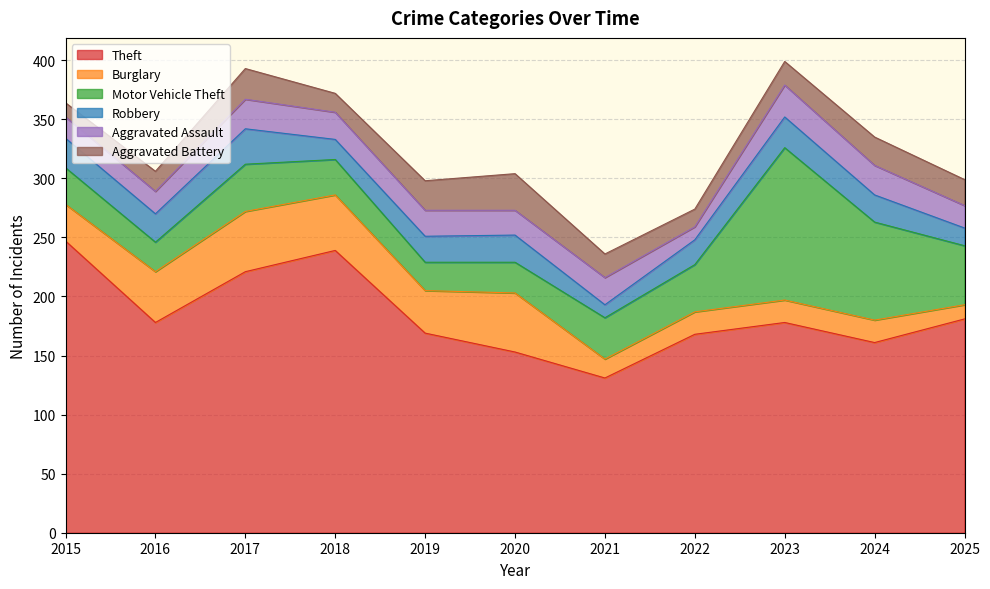

At which category does the chart reach its peak across all series?

2015